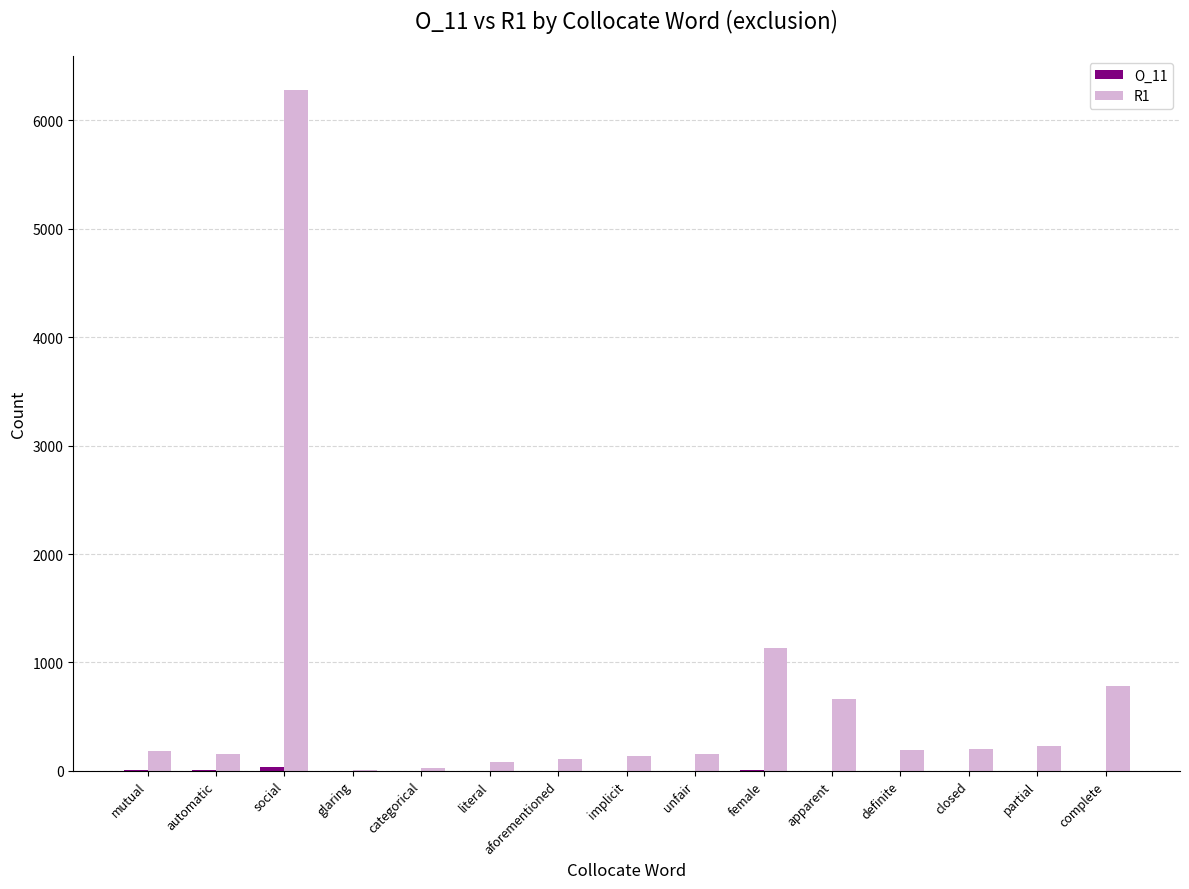

At which category is the sum across all series the highest?

social